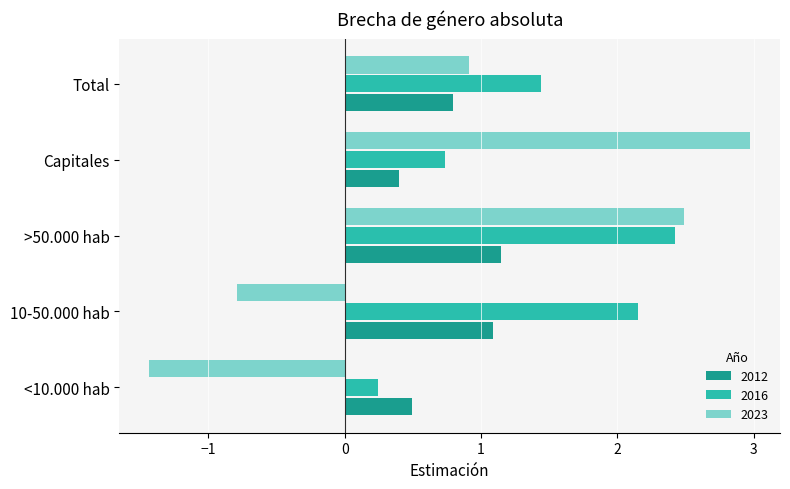

Which series has the largest total across all categories?

2016